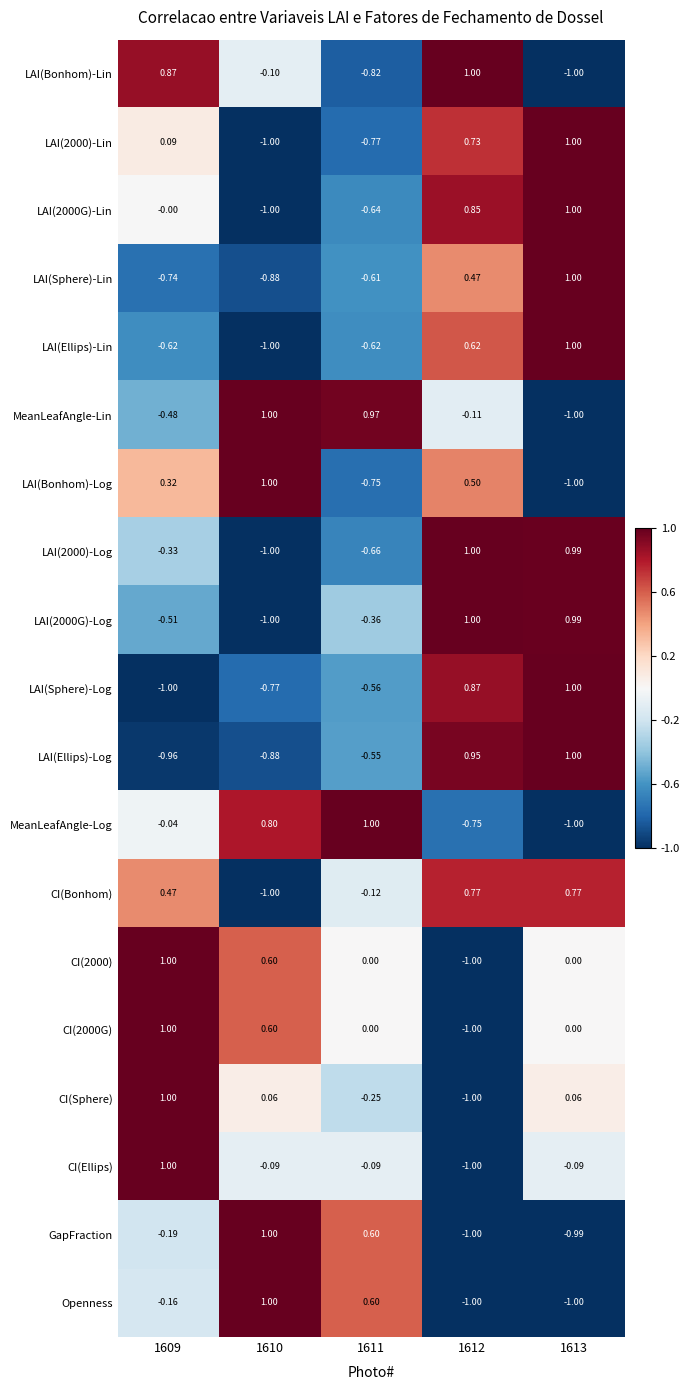

At how many categories does at least one series exceed 0?

5